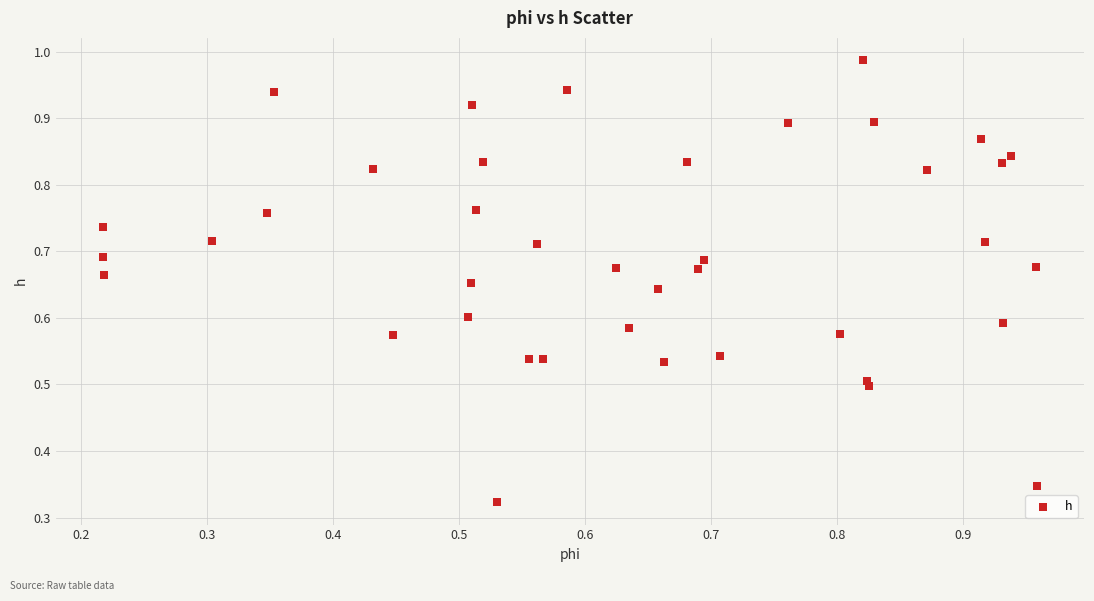

How many points are shown in the scatter plot?

40